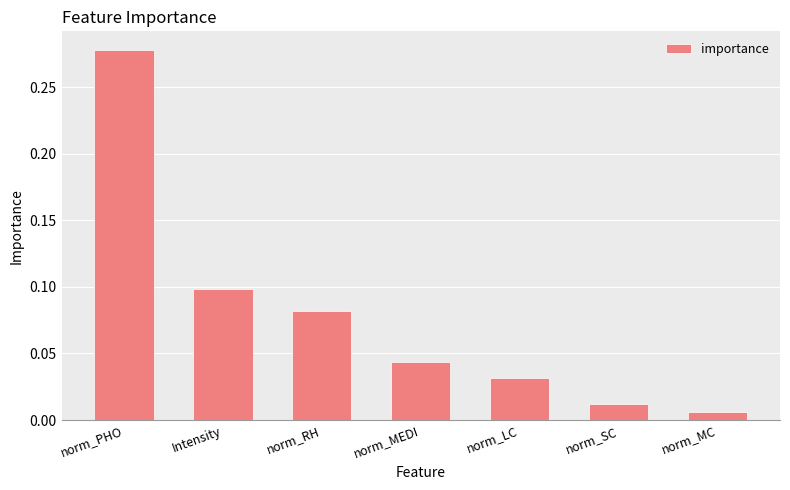

True or false: the data shows 0.1 at norm_LC.

False